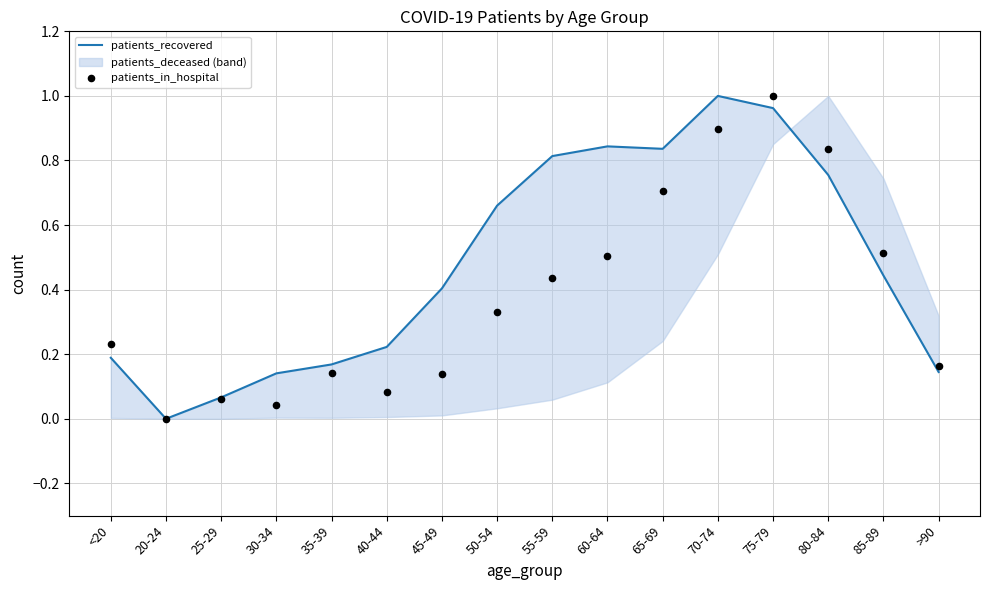

Is the value of patients_recovered at 45-49 greater than the value of patients_in_hospital at 70-74?

No